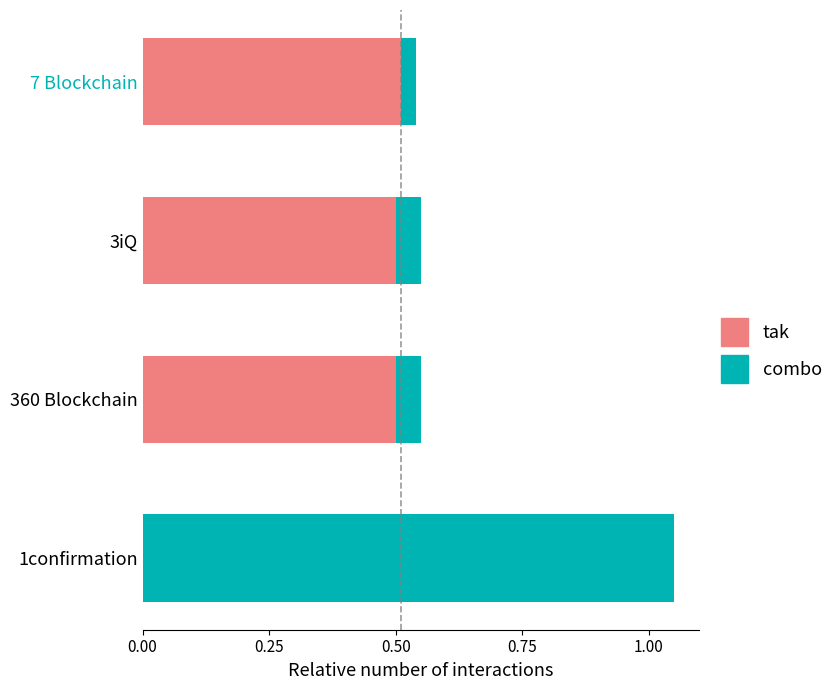

How many bars are there in each group?

2